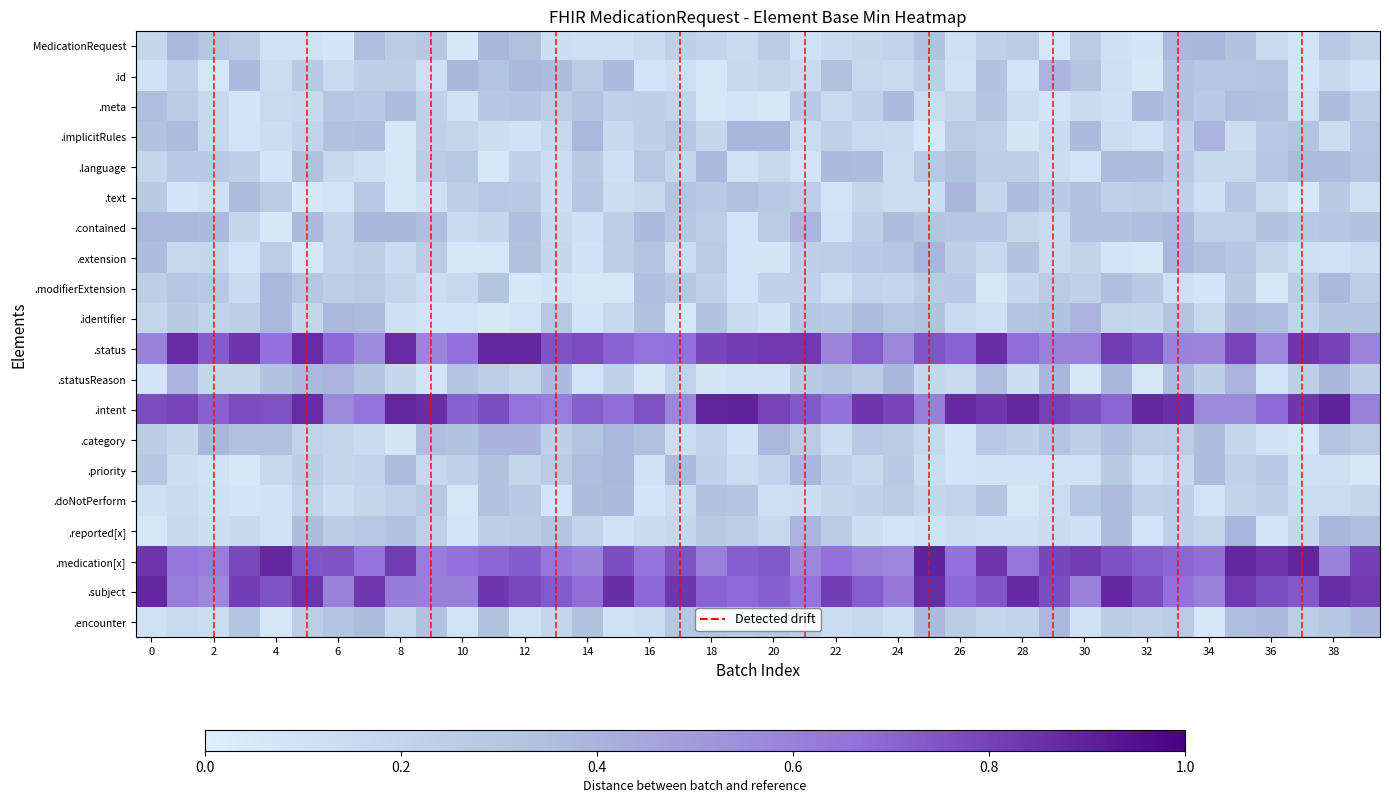

At how many categories does at least one series exceed 0?

40